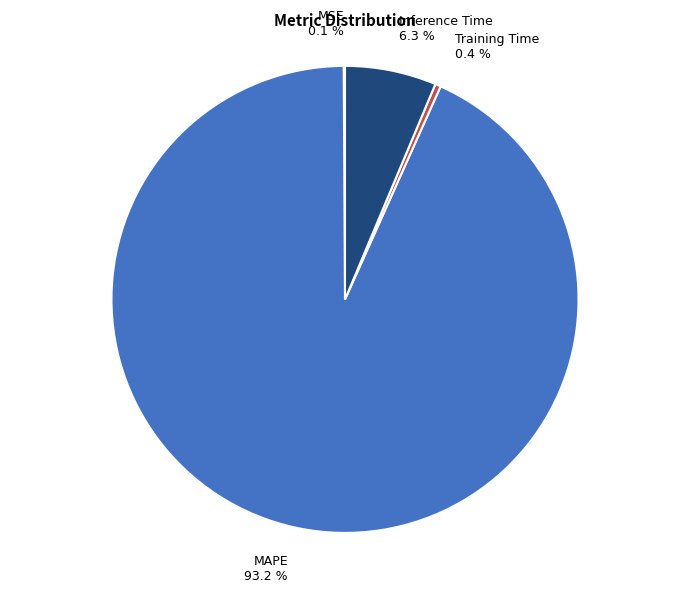

What percentage is NOT represented by Training Time 0.4 %?

99.6%